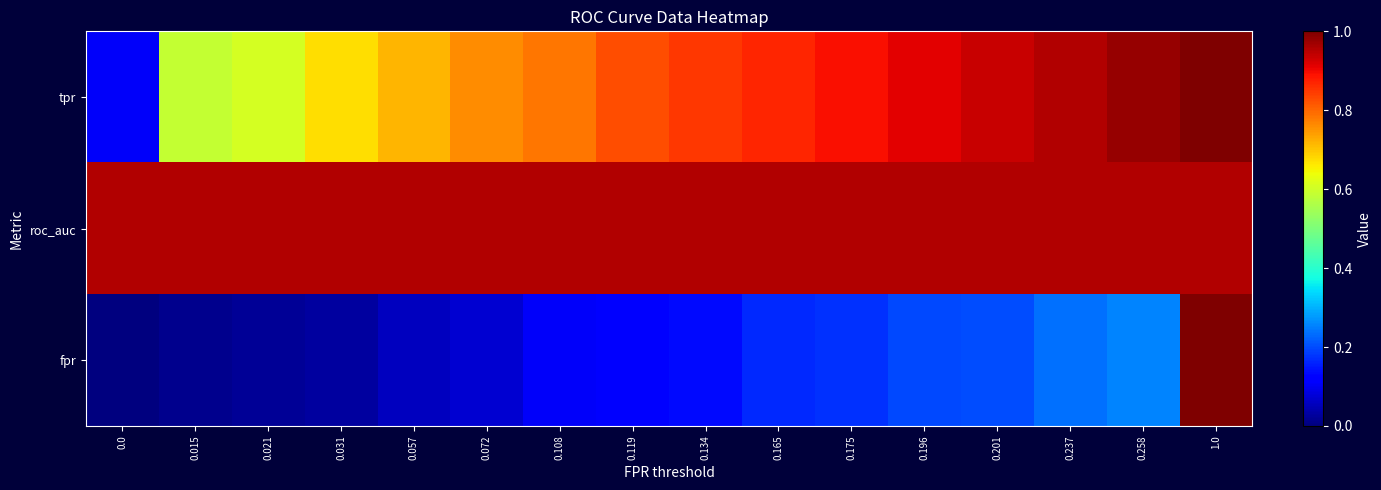

Count the number of data series in this chart.

3